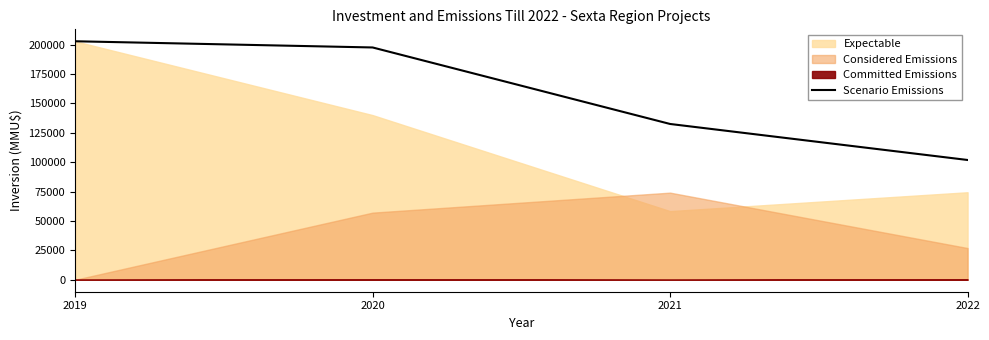

Reading right to left, extract all data points from this chart.

101890	132514	197573	202850